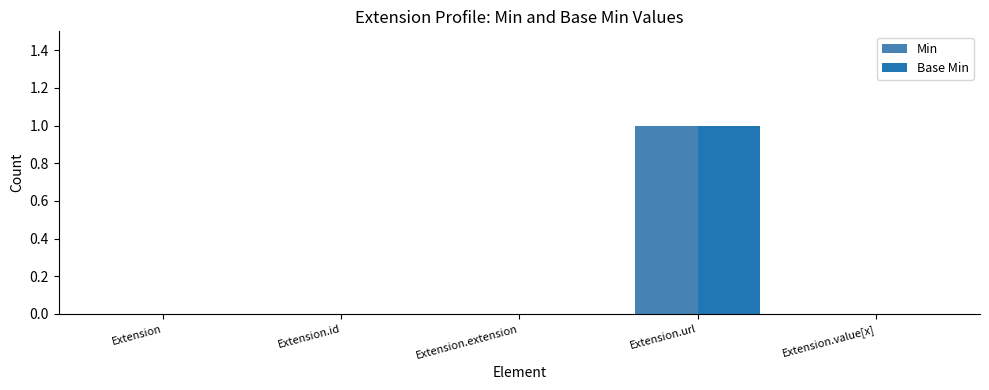

Reading left to right, list all the values displayed in this chart.

Min: Extension=0	Extension.id=0	Extension.extension=0	Extension.url=1	Extension.value[x]=0
Base Min: Extension=0	Extension.id=0	Extension.extension=0	Extension.url=1	Extension.value[x]=0